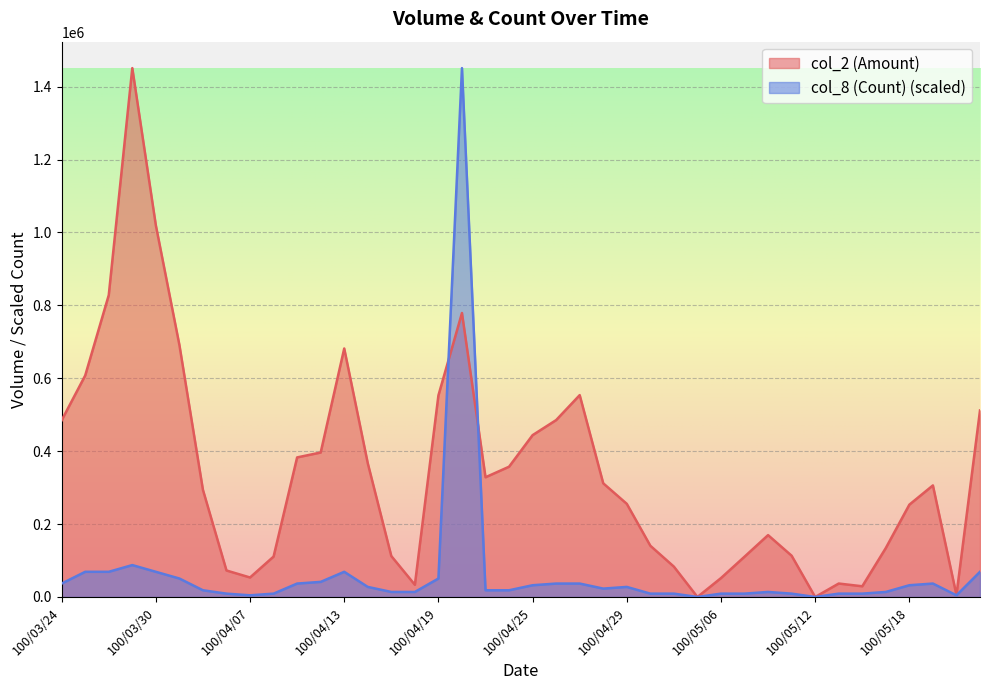

Where is col_8 (Count) nearest to the value 725465?

100/03/29